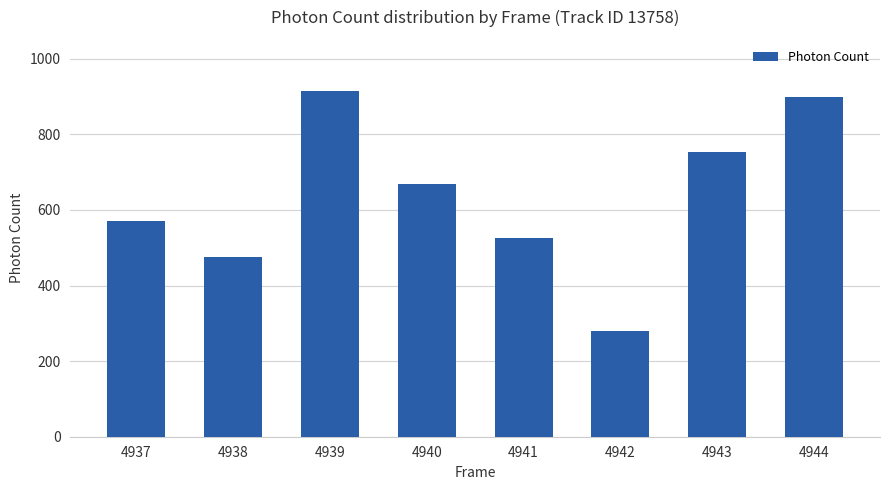

At which label does the data first exceed 667?

4939